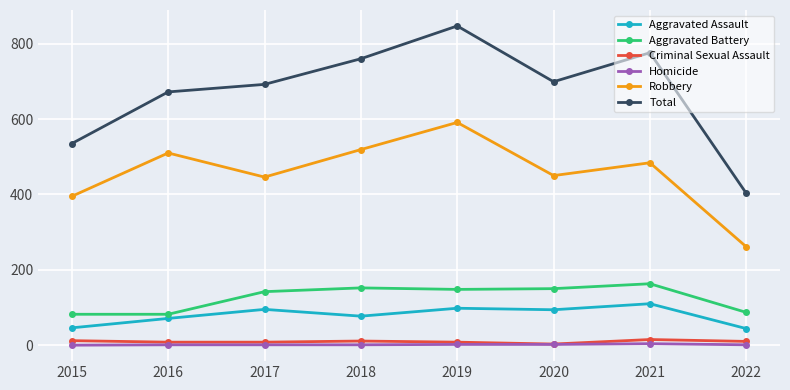

True or false: Homicide and Robbery intersect in this chart.

False